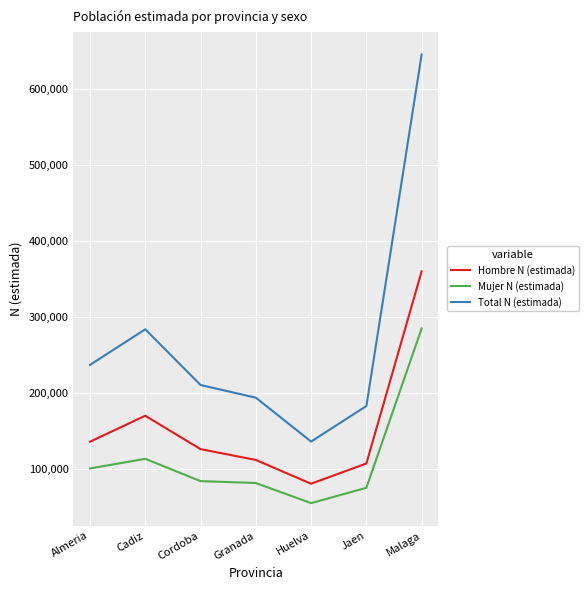

What is the greatest value displayed?

645275